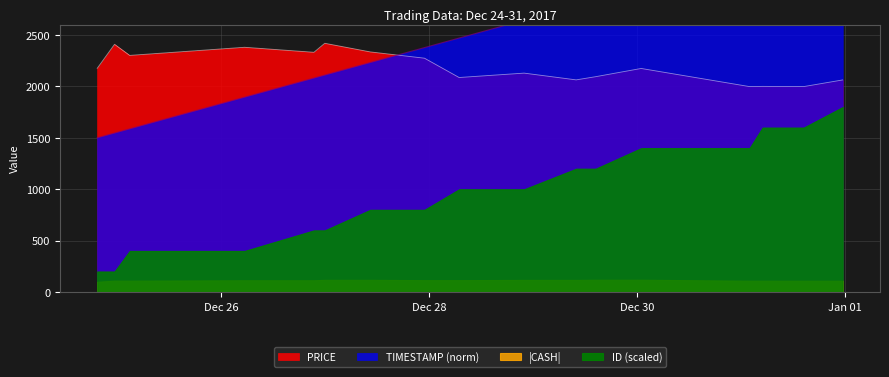

Reading left to right, extract all data points from this chart.

PRICE: 2176.3	2410.0	2302.1	2381.1	2332.4	2420.0	2336.1	2275.0	2087.0	2129.7	2064.0	2095.0	2175.0	1998.7	2000.7	1998.7	2063.5
TIMESTAMP: 1500.0	1546.5	1587.2	1895.3	2081.4	2110.5	2232.6	2377.9	2470.9	2645.3	2784.9	2837.2	2959.3	3250.0	3284.9	3395.3	3500.0